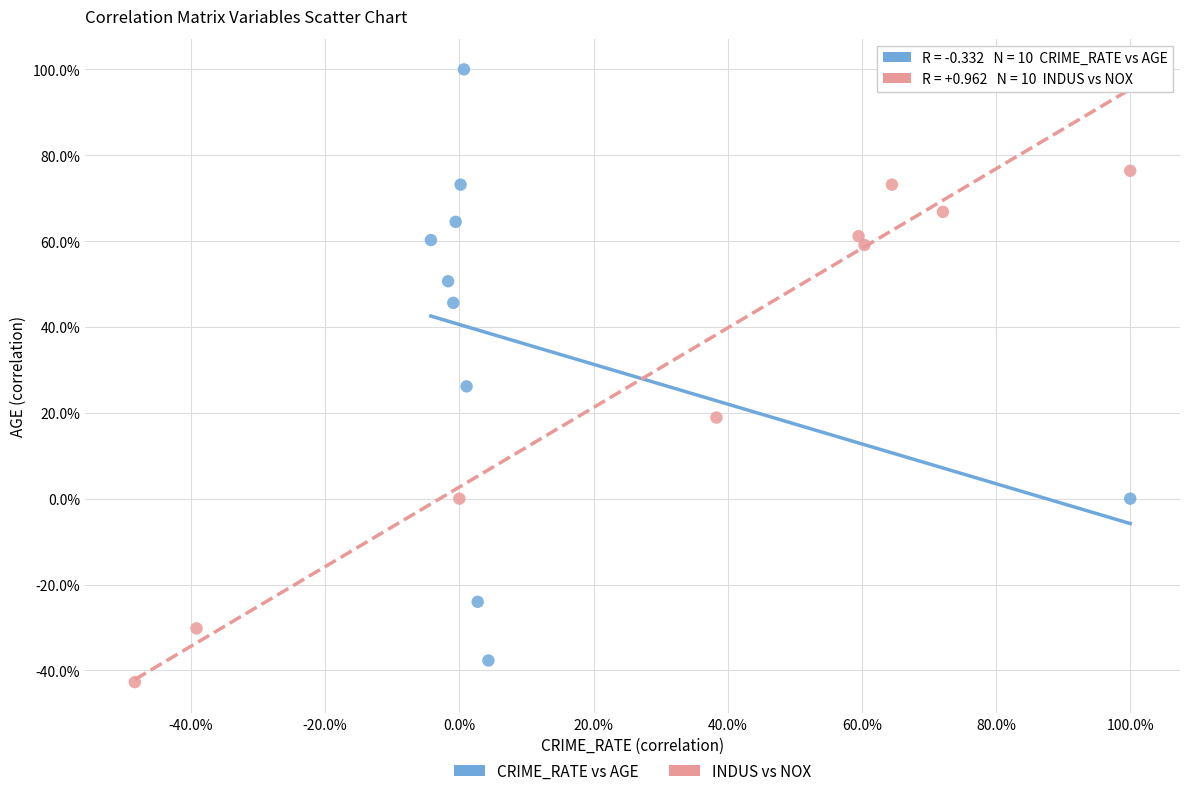

What are all the series names shown in the legend?

CRIME_RATE vs AGE, INDUS vs NOX